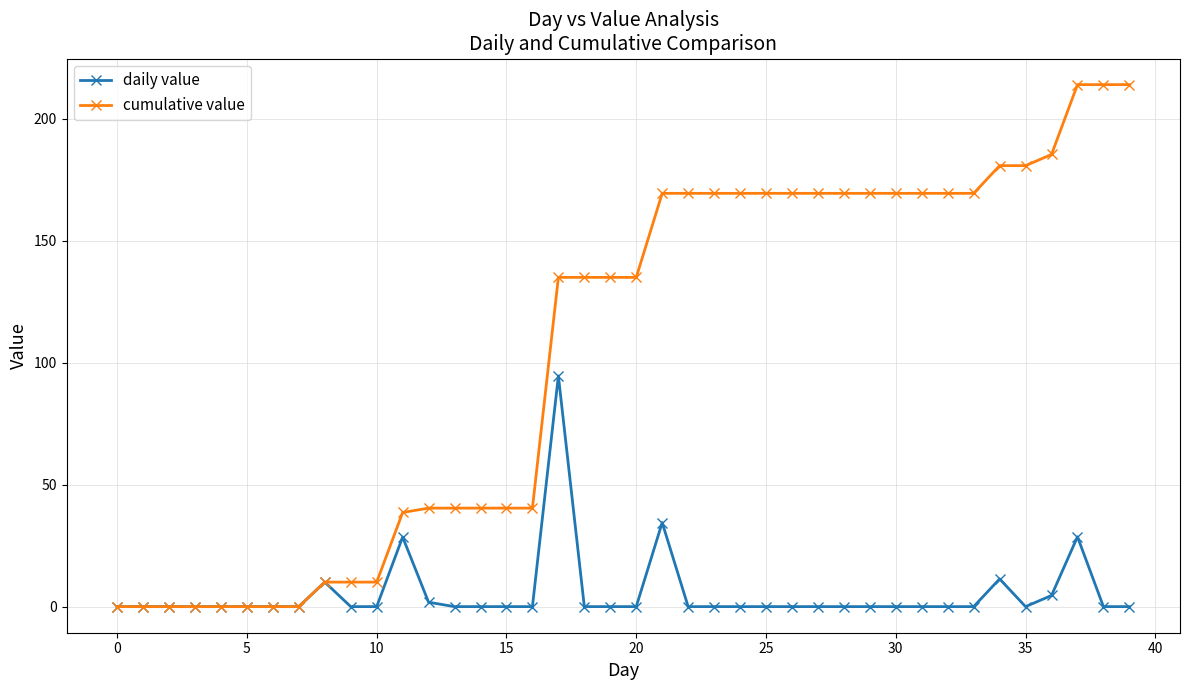

At how many categories does at least one series exceed 158?

19